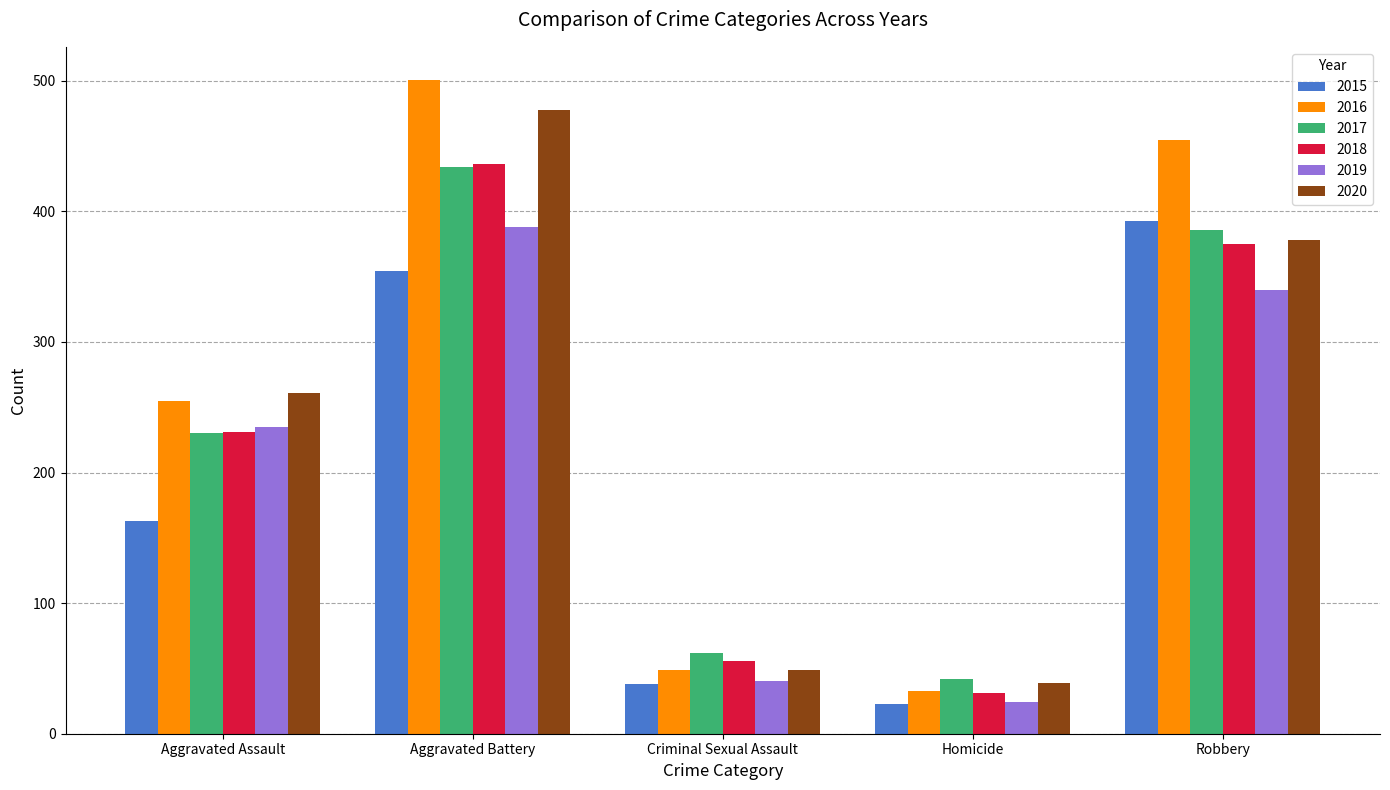

Are the bars horizontal?

No